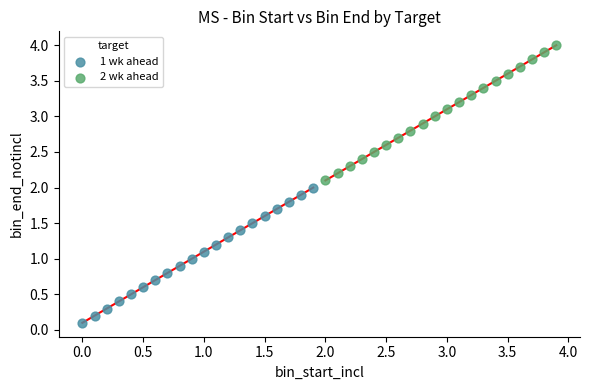

Which series contains the lowest Y value?

1 wk ahead